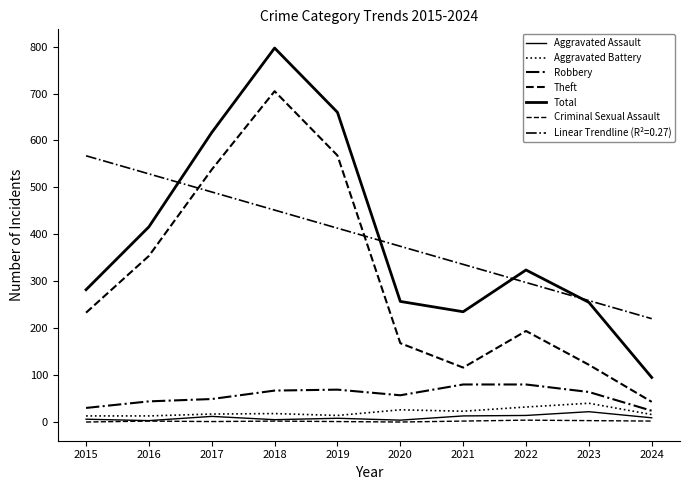

Which series has the largest total across all categories?

Total